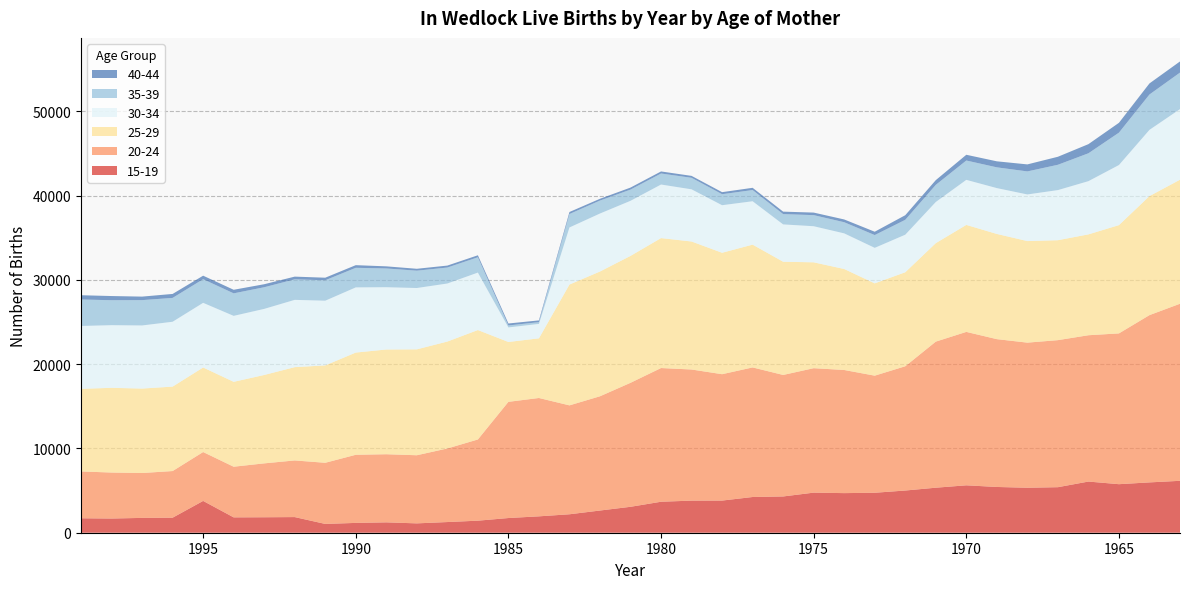

Reading left to right, transcribe all the data shown in this chart.

15-19: 1715	1685	1760	1784	3775	1823	1836	1857	1044	1166	1231	1111	1267	1430	1744	1945	2190	2635	3077	3678	3810	3816	4240	4304	4758	4701	4743	5009	5343	5627	5431	5338	5405	6073	5761	5974	6161
20-24: 5559	5458	5327	5536	5802	6011	6395	6722	7257	8085	8085	8085	8733	9638	13791	14046	12925	13561	14716	15868	15562	14999	15379	14422	14770	14614	13898	14748	17338	18209	17544	17223	17451	17366	17896	19853	21016
25-29: 9801	10054	10022	10020	10033	10075	10490	11072	11557	12130	12428	12567	12688	12986	7103	7079	14340	14806	15060	15422	15191	14410	14572	13435	12565	11984	10954	11157	11687	12696	12485	12053	11861	11969	12850	14126	14720
30-34: 7464	7436	7491	7699	7675	7830	7845	7987	7680	7737	7394	7281	6890	6821	1728	1714	6776	6884	6541	6358	6194	5647	5151	4432	4285	4230	4216	4457	4886	5349	5442	5534	5948	6318	7134	7863	8379
35-39: 3142	2963	3006	2830	2805	2671	2568	2435	2425	2324	2226	2056	1896	1817	233	208	1595	1537	1330	1308	1368	1305	1328	1222	1315	1323	1516	1765	2032	2294	2463	2734	3005	3308	3842	4196	4336
40-44: 507	495	417	471	417	424	359	322	304	314	252	226	232	236	233	208	239	212	240	245	227	243	267	293	303	328	397	547	560	682	715	833	951	1084	1168	1314	1321